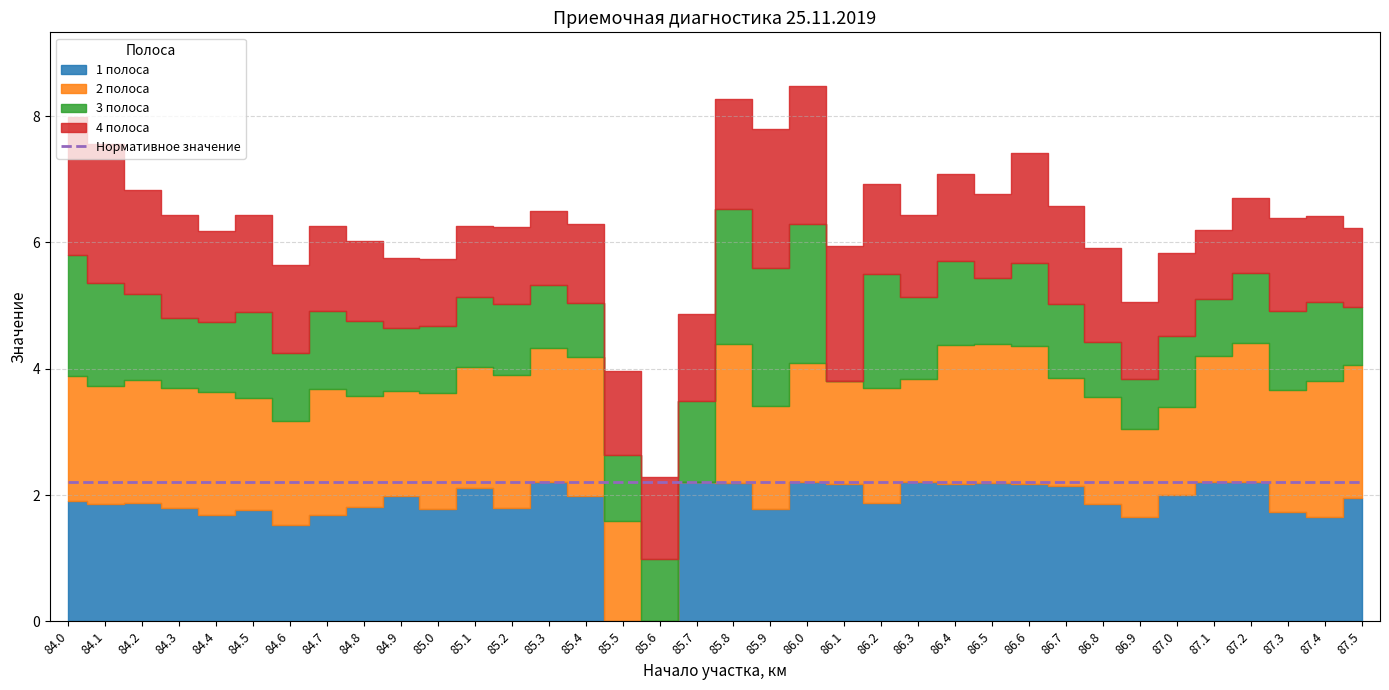

Which series changed the most between 86.0 and 87.1?

3 полоса